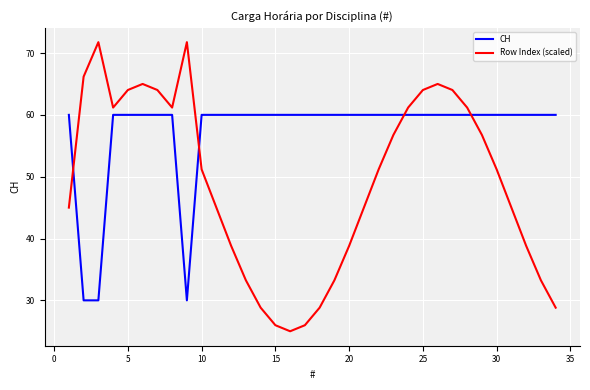

Which series has the widest spread of values?

Row Index (scaled)